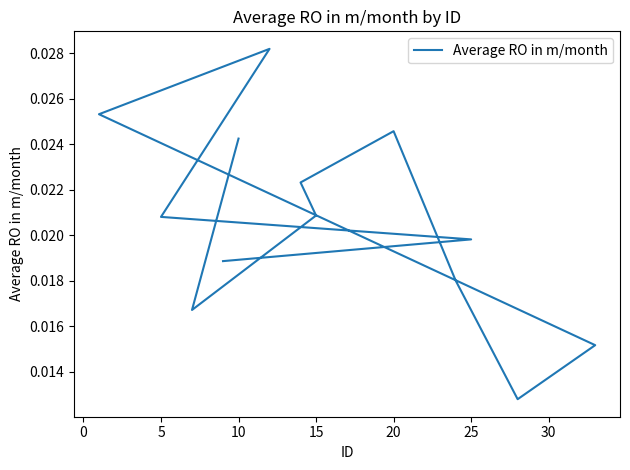

Which has a higher value, 11 or 25?

11